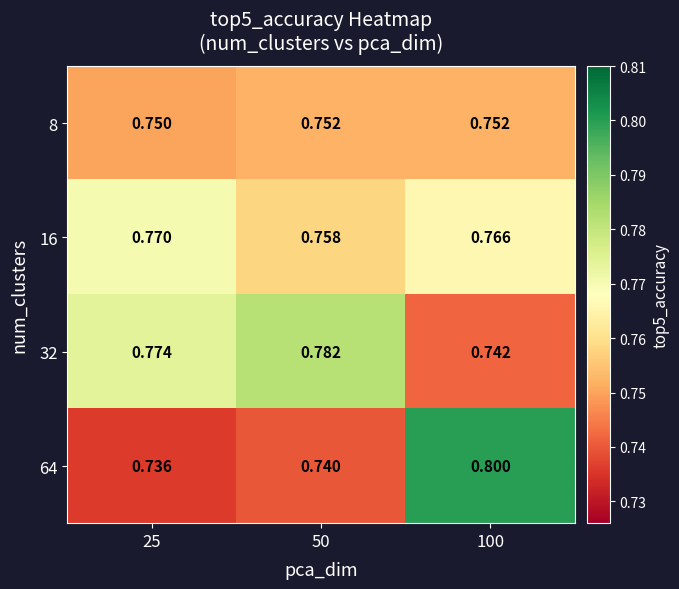

Is the value of 16 at 50 greater than the value of 8 at 50?

Yes